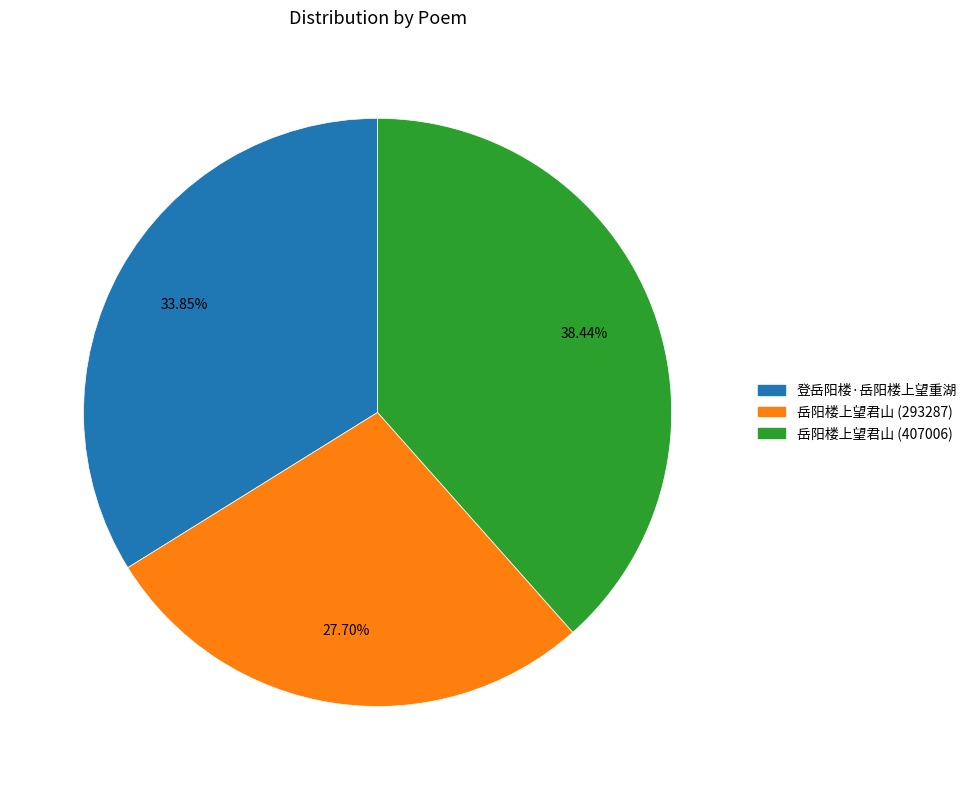

Approximately how many times larger is the value at 登岳阳楼·岳阳楼上望重湖 compared to 岳阳楼上望君山 (293287)?

1.2